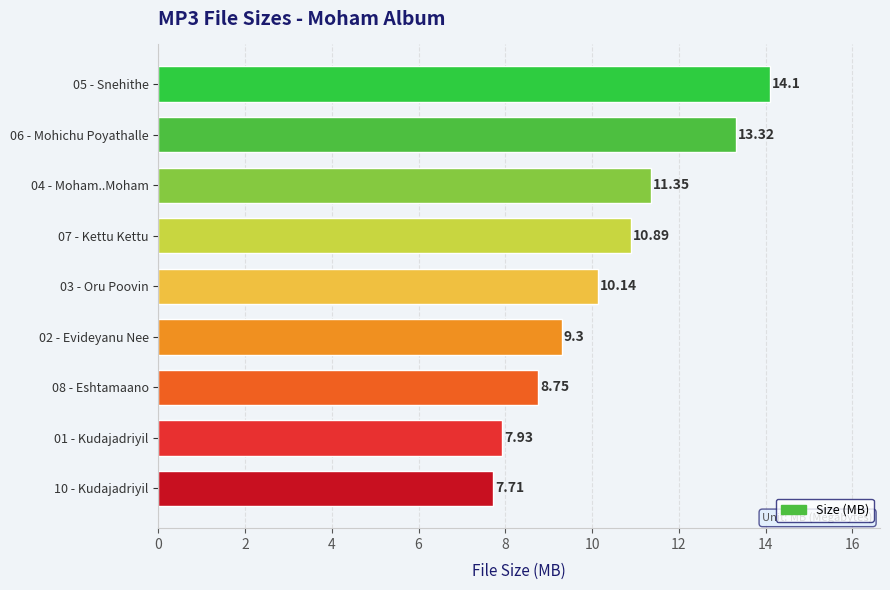

Count the number of categories in the chart.

9